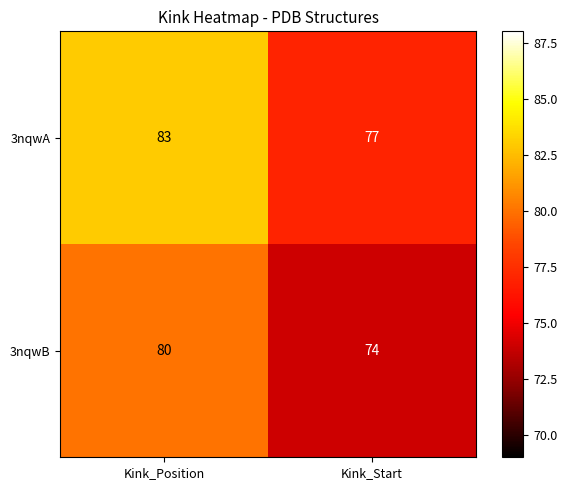

Is it true that 3nqwA equals 77 at Kink_Start?

True